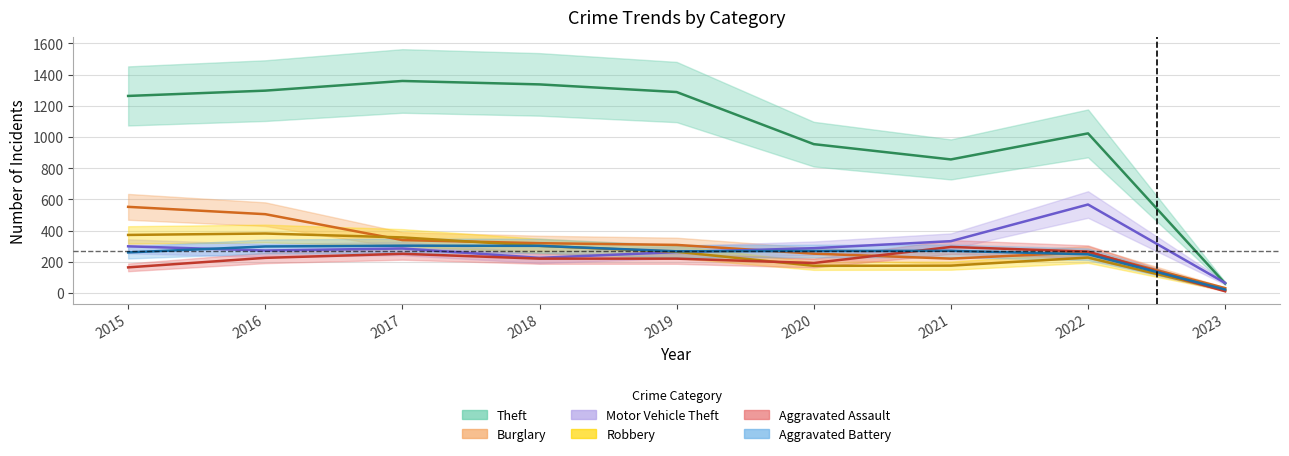

What are all the series names shown in the legend?

Theft, Burglary, Motor Vehicle Theft, Robbery, Aggravated Assault, Aggravated Battery